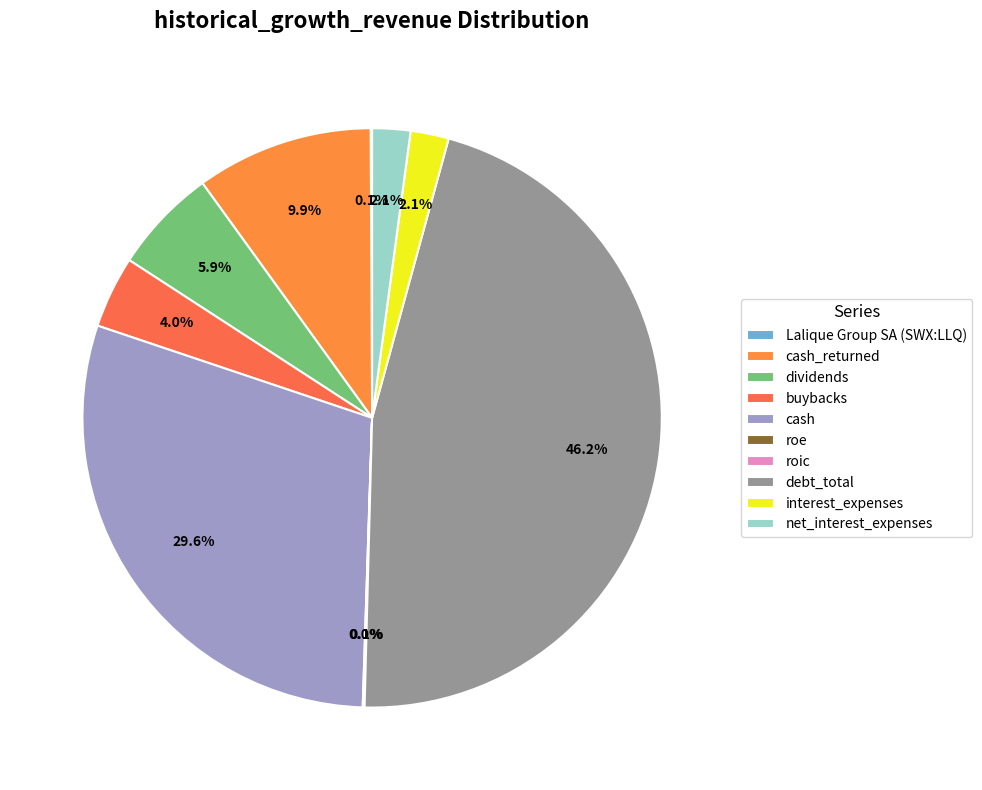

True or false: cash accounts for 24% of the total.

False